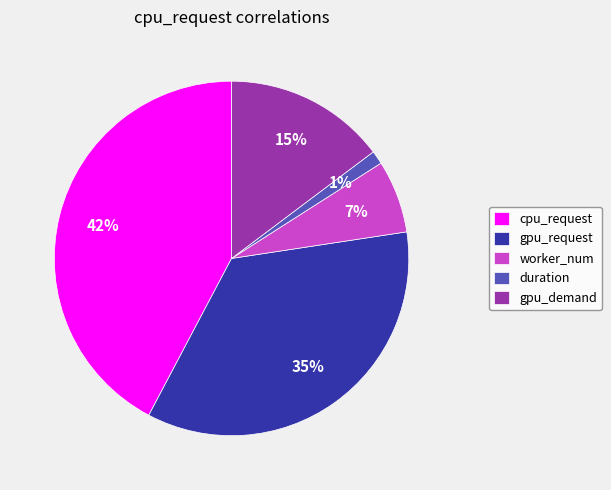

Does duration represent more than half of the total?

No